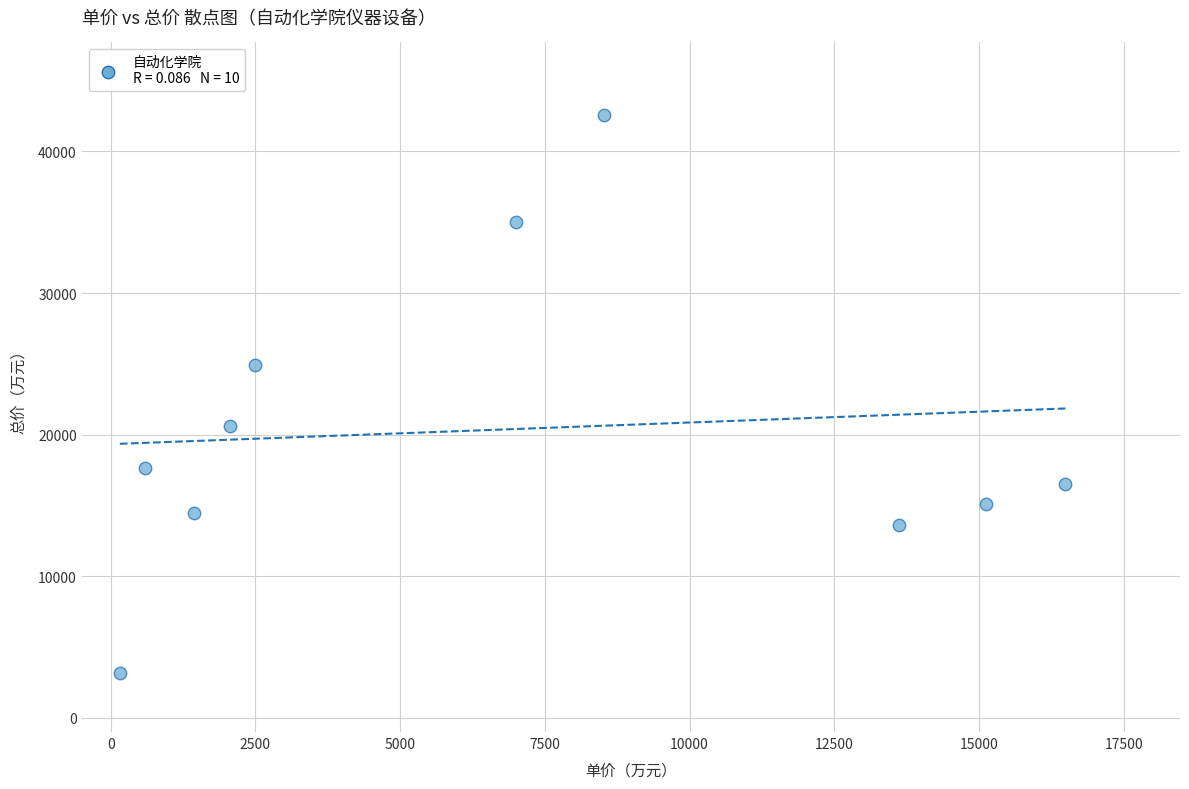

What is the range of X values (max minus min)?

16335